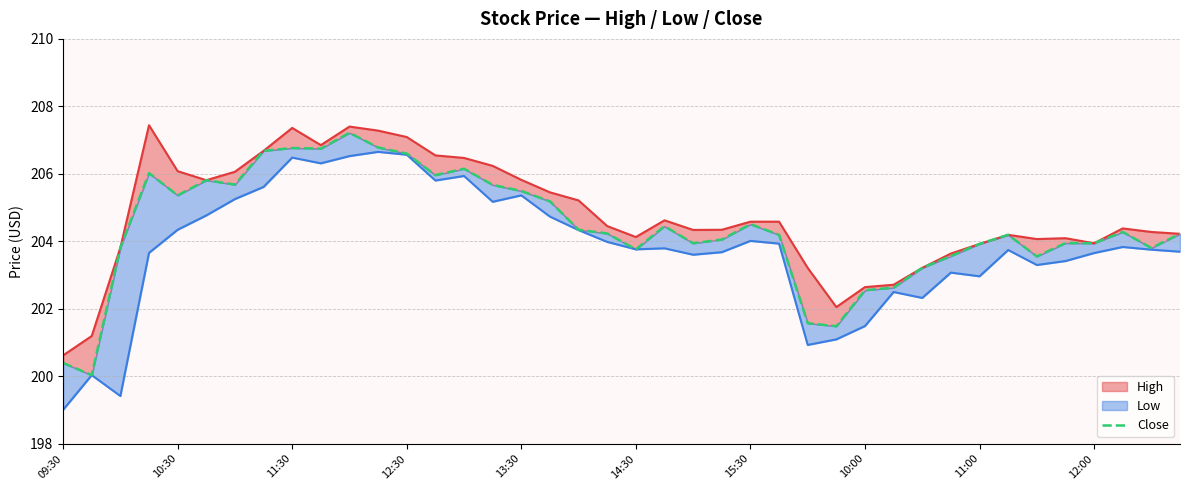

The chart shows a value of 341.9 at 10:00. True or false?

False